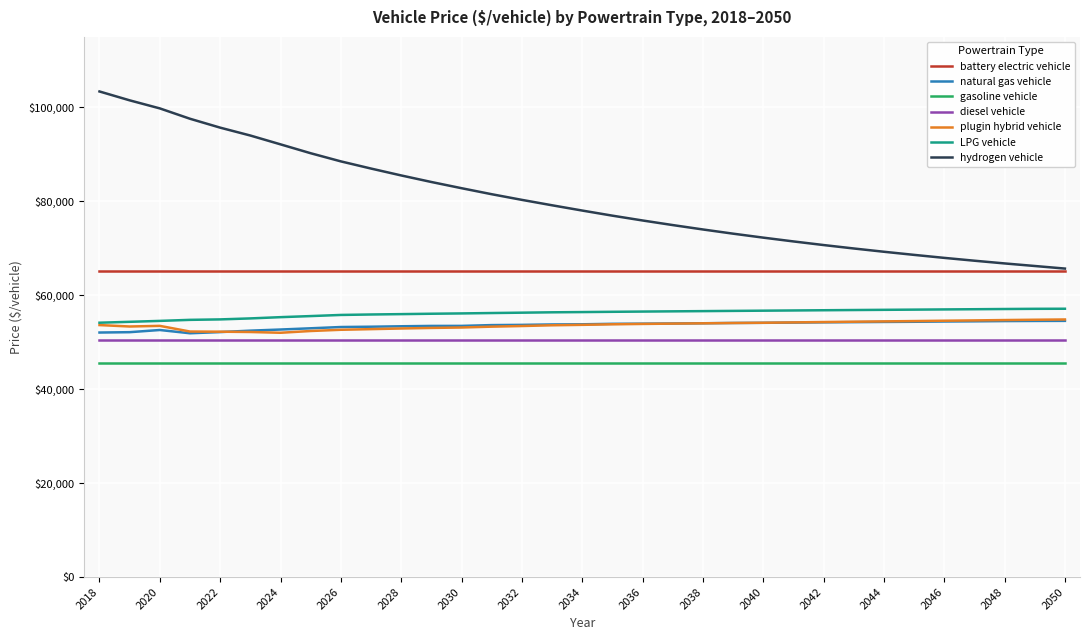

How many values in the hydrogen vehicle series are below 78038?

16